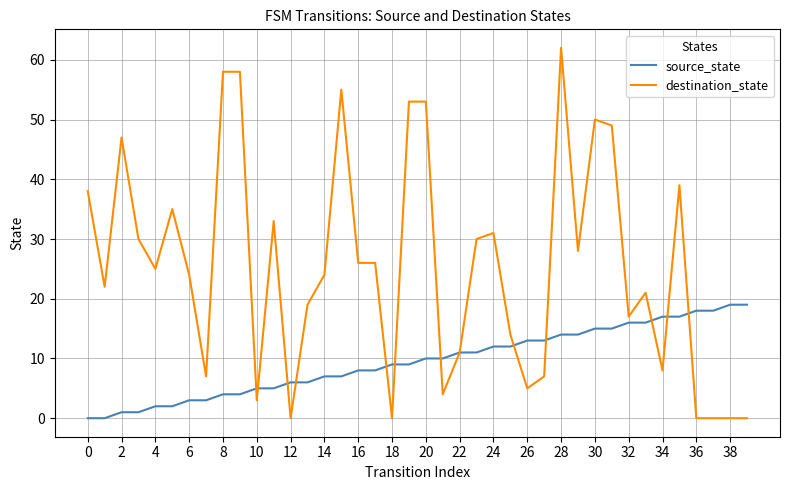

Which series has the largest total across all categories?

destination_state